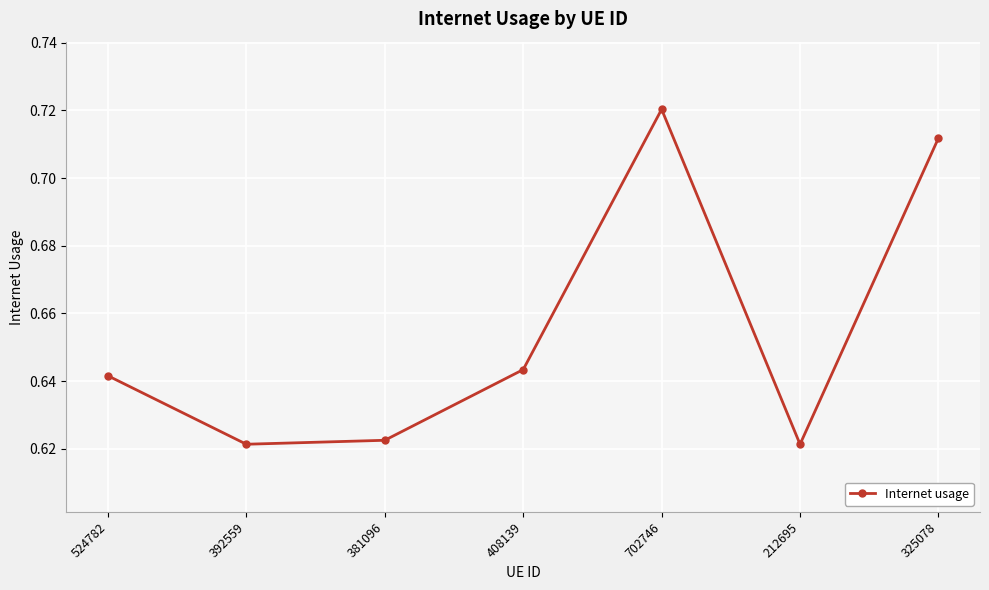

The chart shows a value of 0.3 at 212695. True or false?

False